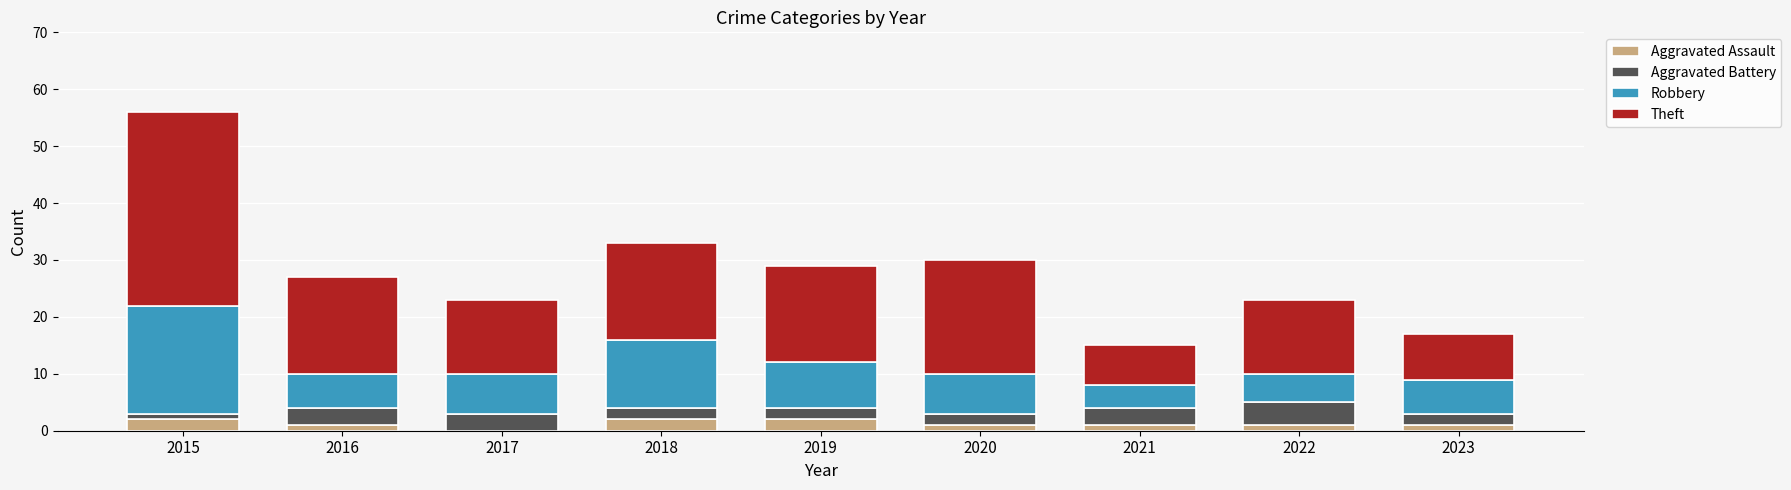

How many categories are shown in the chart?

9